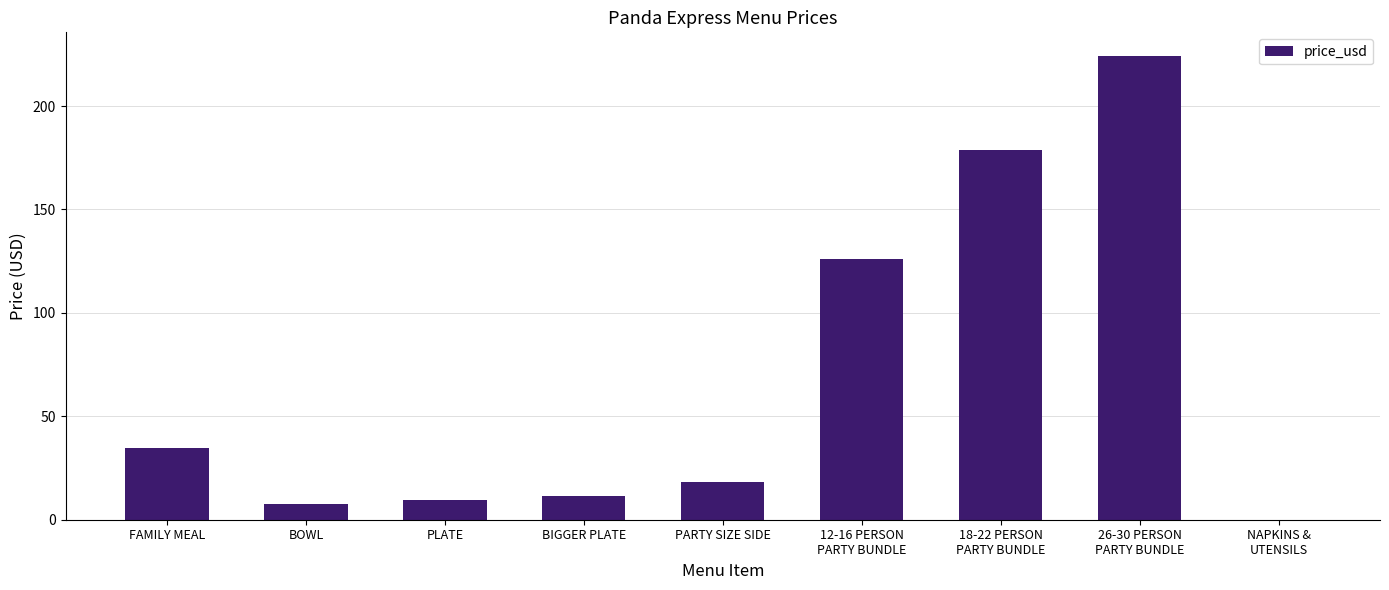

Where does the data first go above 18?

FAMILY MEAL